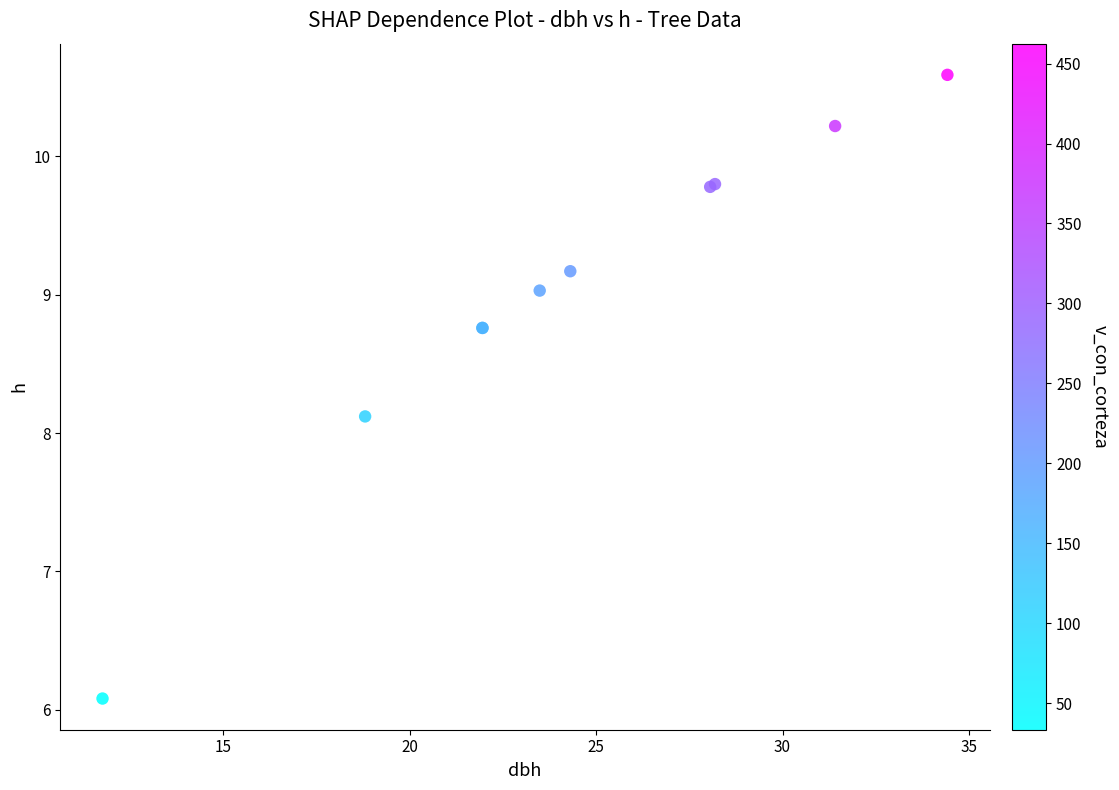

What Y value in the scatter plot is closest to 8?

8.1